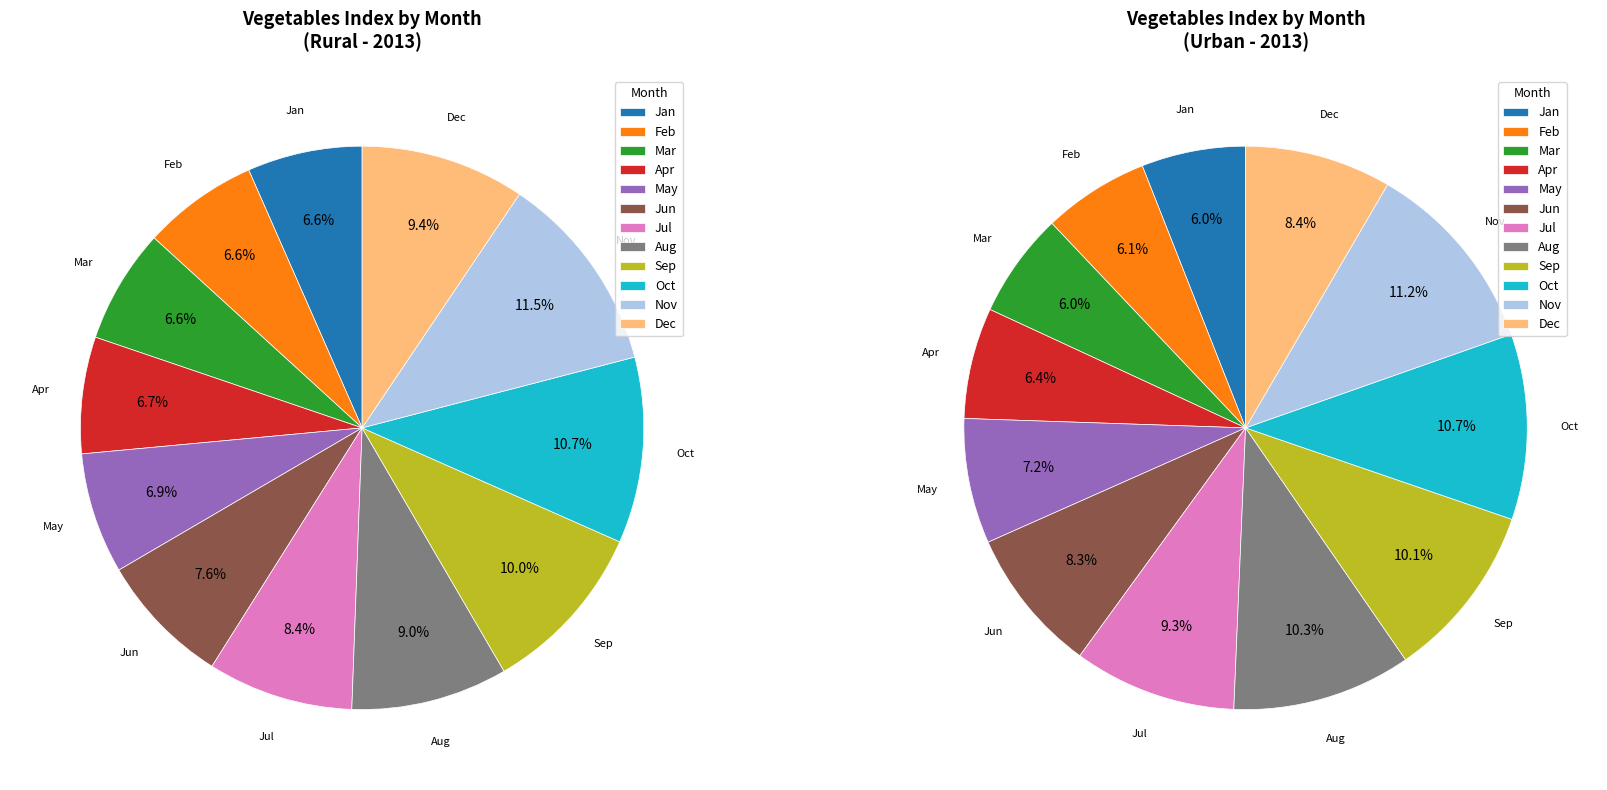

Is there any slice that represents more than half of the pie?

No